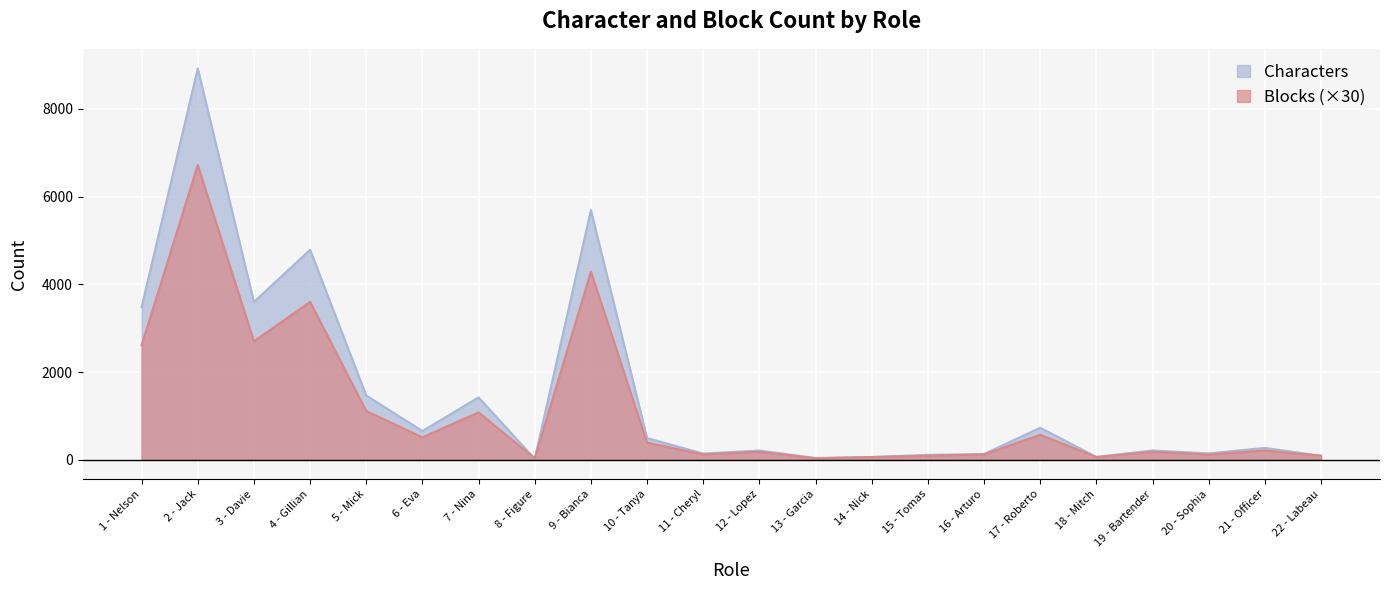

Which has a higher value, 20 - Sophia or 4 - Gillian?

4 - Gillian